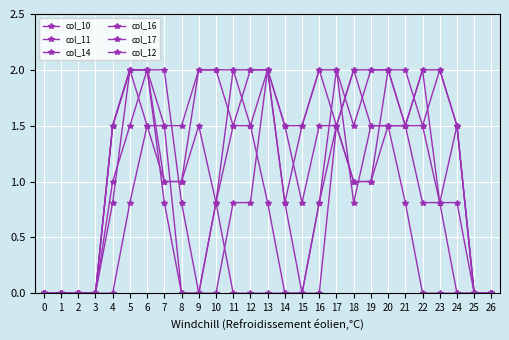

After their last crossing, which series has the higher values: col_14 or col_12?

col_14